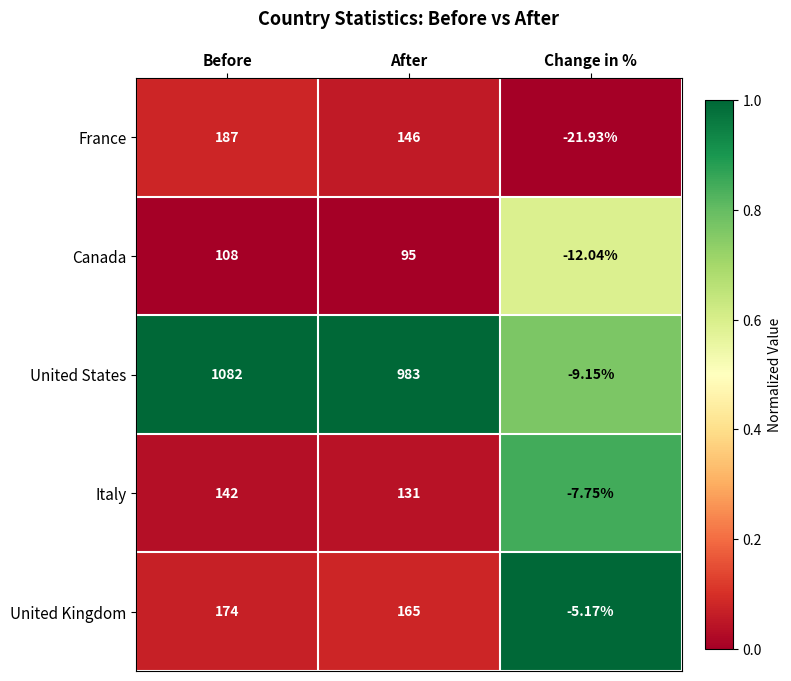

Which series changed the most between Before and After?

United States